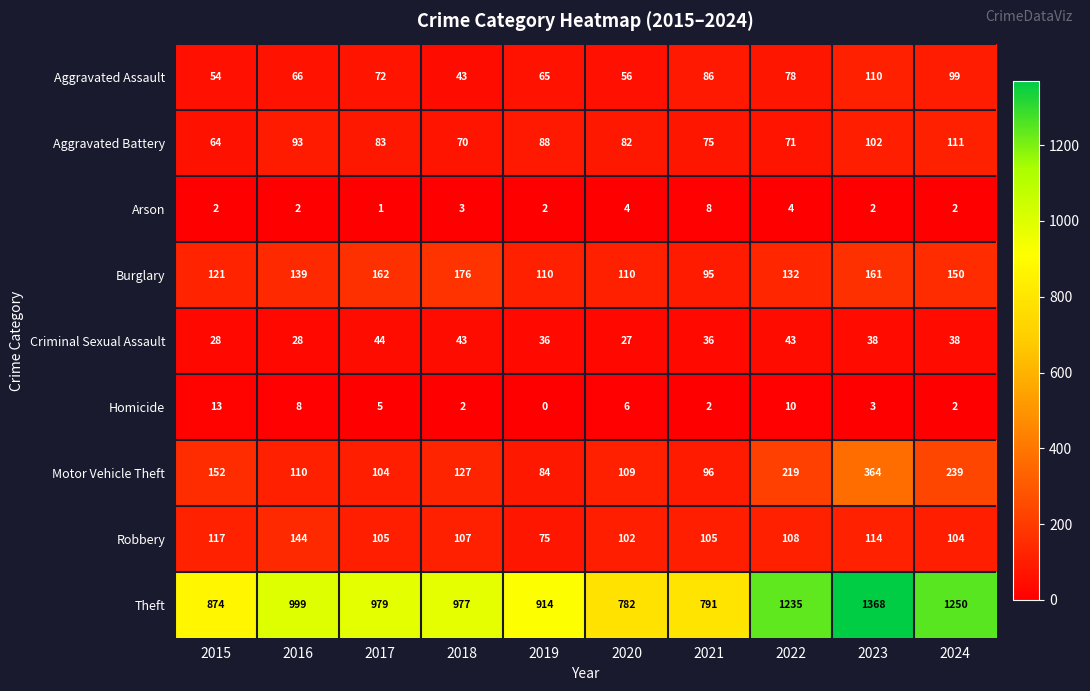

What is the difference between the highest and lowest values at 2016?

997